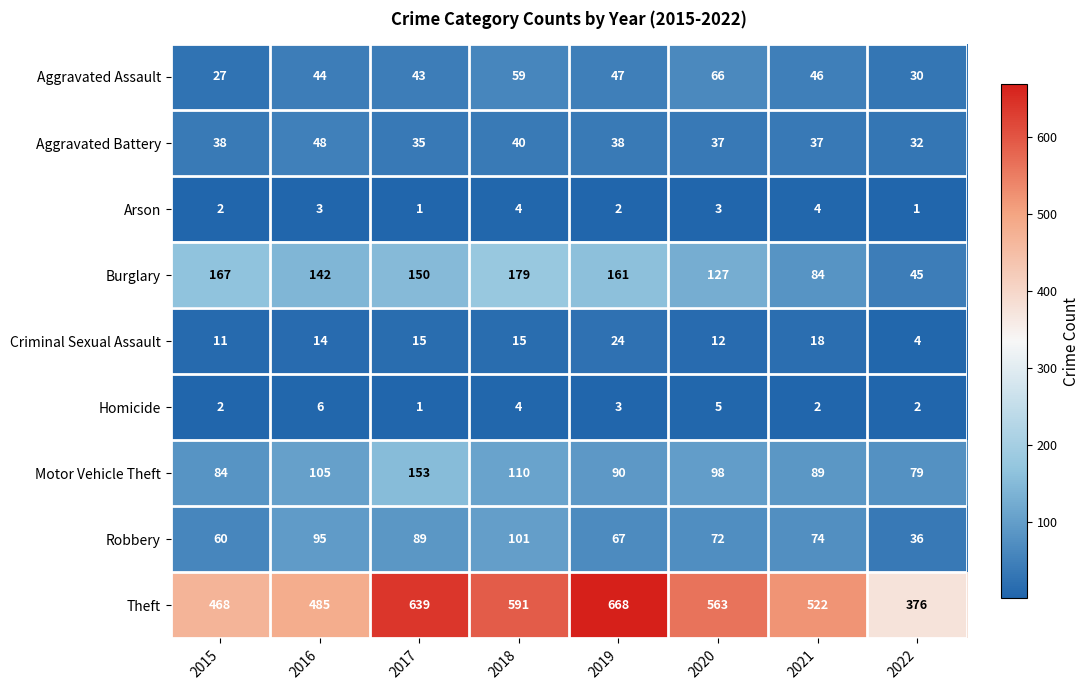

At which category does the chart reach its peak across all series?

2019